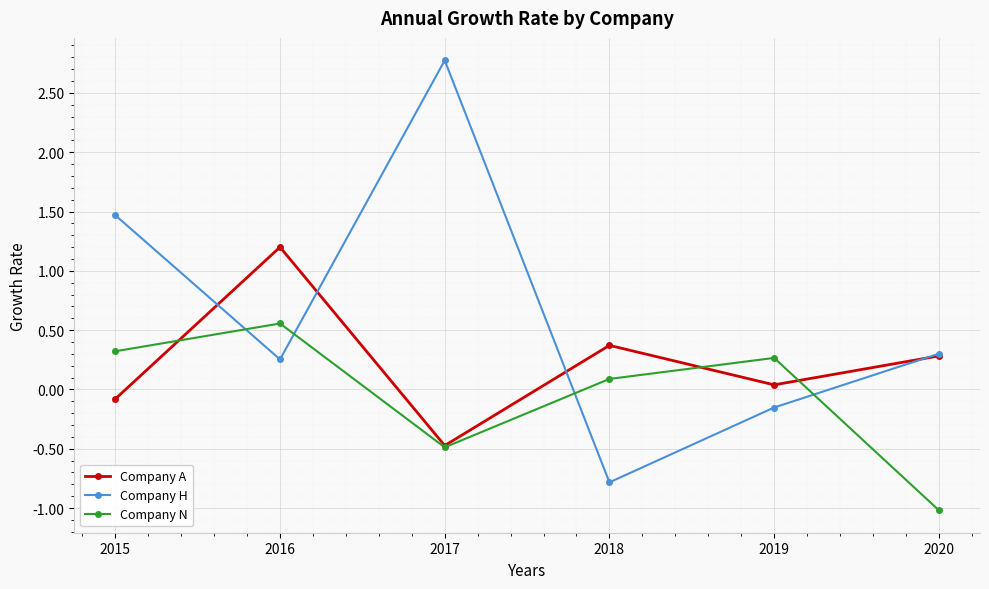

The value of Company N at 2017 is -0.5. True or false?

True